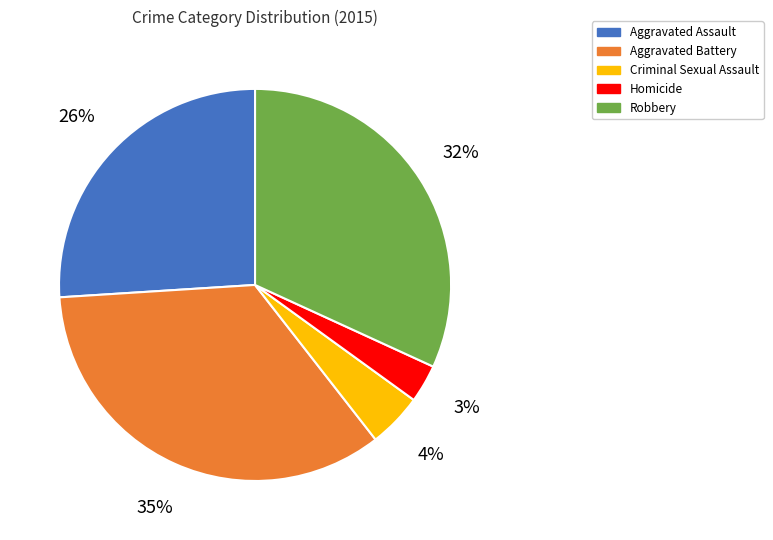

True or false: Aggravated Battery accounts for 42% of the total.

False